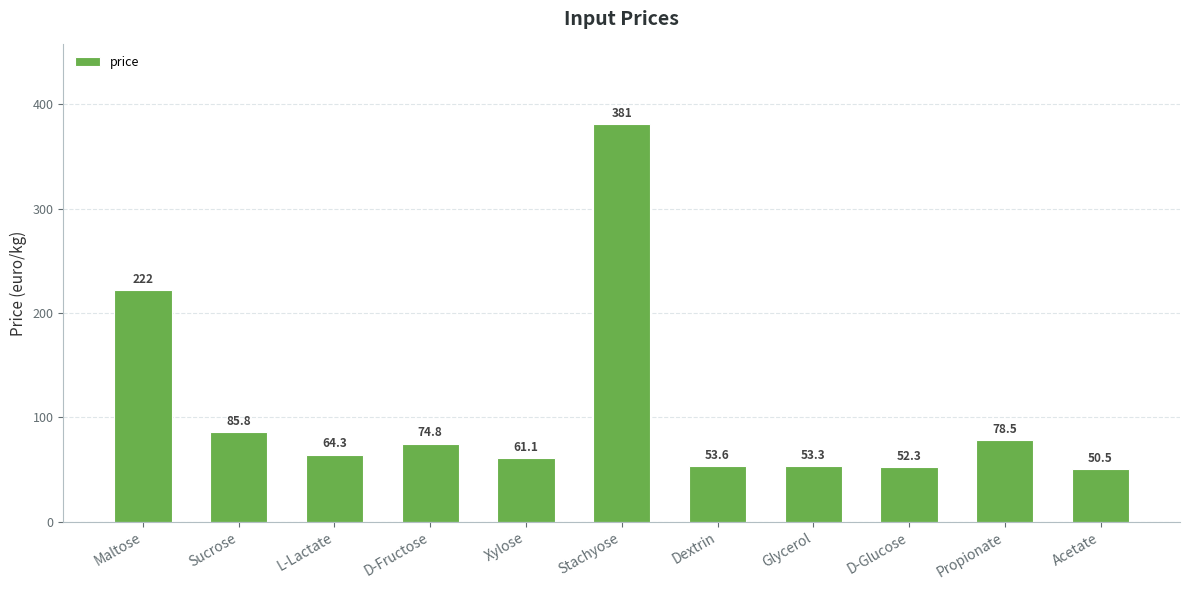

Is it true that the value at L-Lactate is 34.9?

False